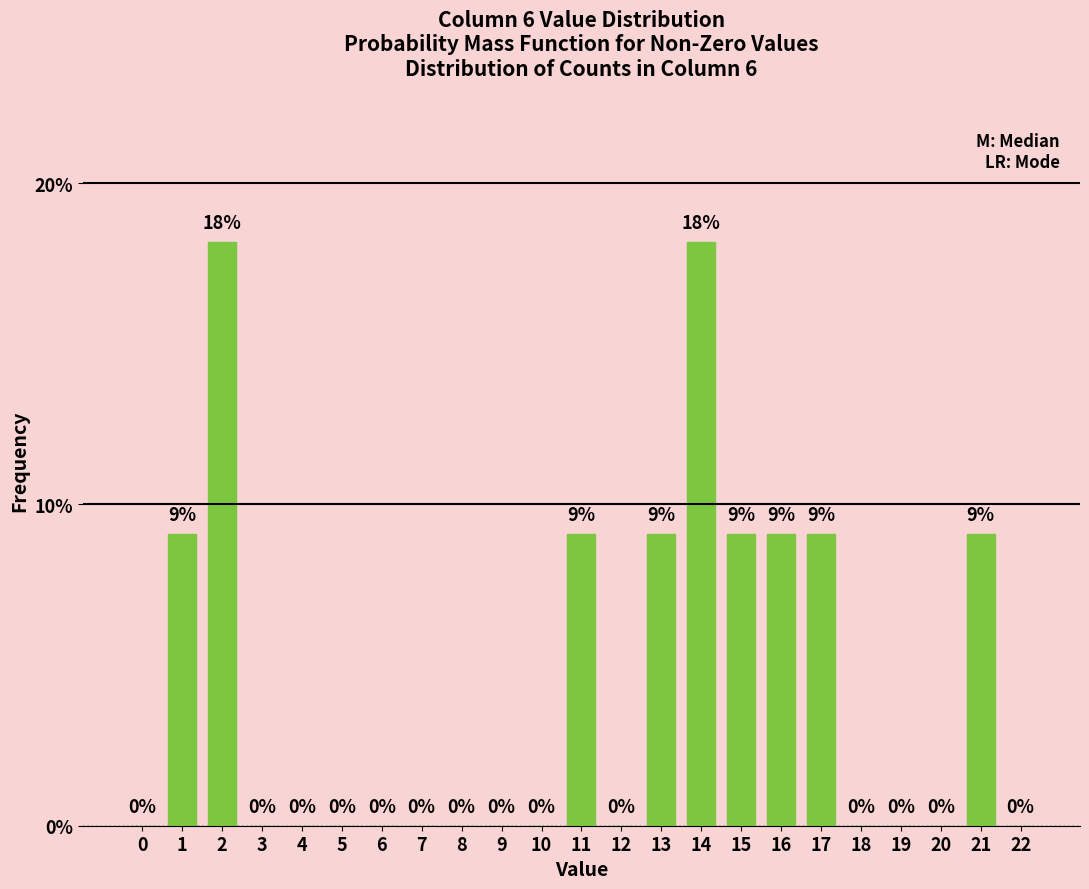

Between 17 and 10, which is larger?

17